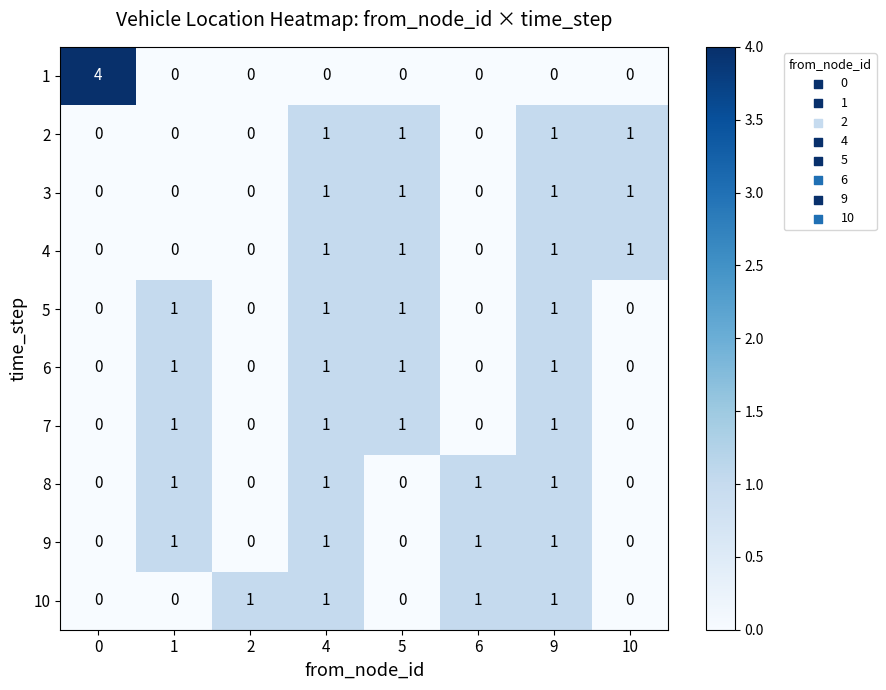

Is it true that 5 equals 0 at 10?

True